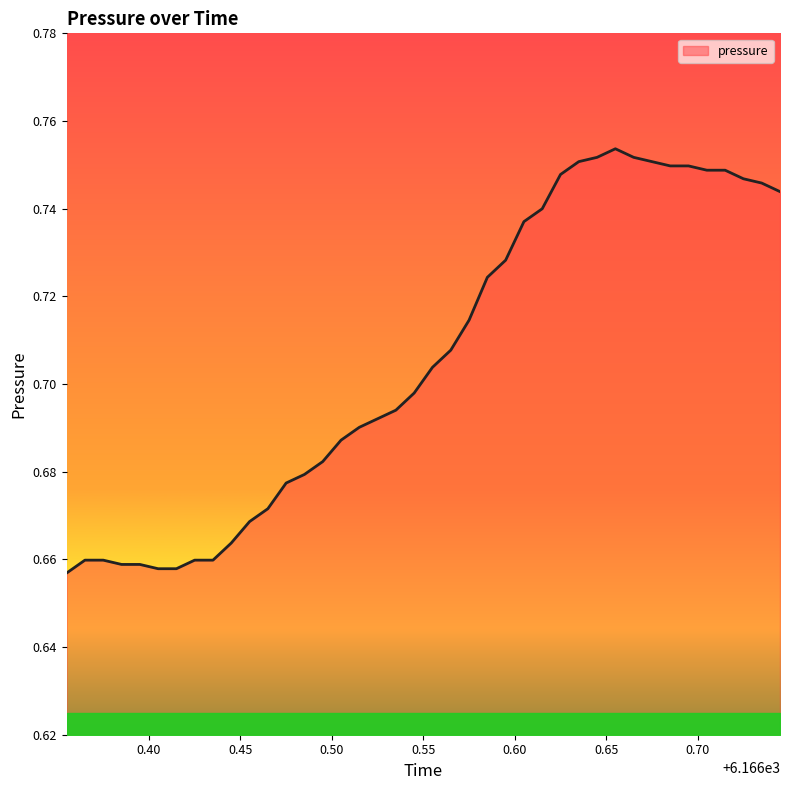

At which category does the chart reach its peak across all series?

6166.655